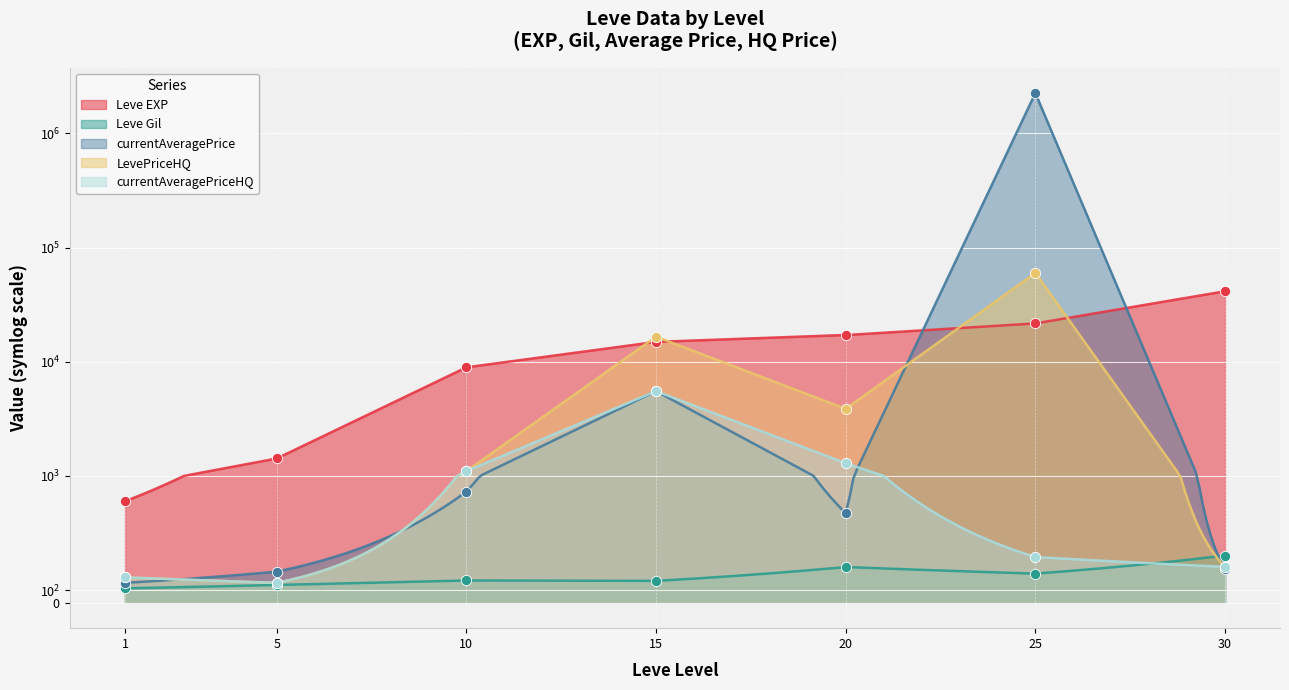

Which series has the widest spread of Y values?

currentAveragePrice